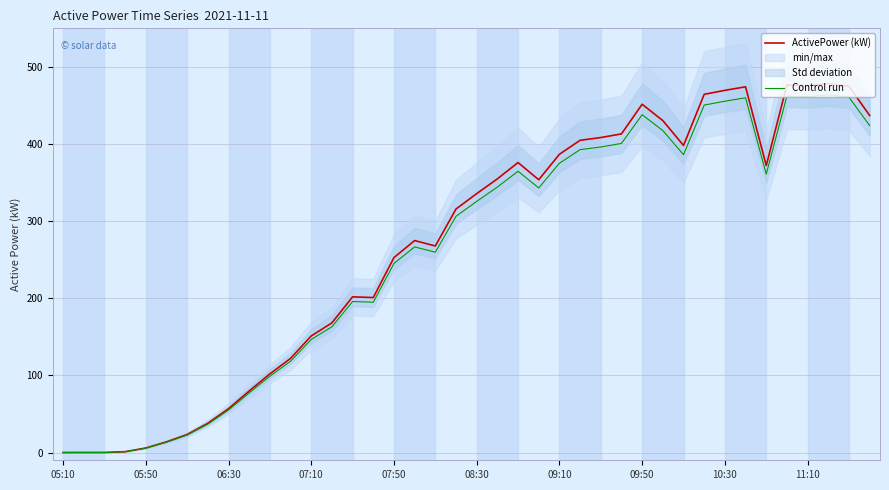

Reading left to right, extract all data points from this chart.

ActivePower (kW): 0.1	0.1	0.1	1.2	5.9	13.9	23.4	38.0	56.8	79.8	102.0	122.0	151.1	168.1	201.8	200.9	252.7	274.8	267.7	315.6	335.6	354.7	375.8	353.5	386.6	404.7	408.3	413.0	451.4	430.2	398.0	464.3	469.4	474.0	372.0	476.4	475.4	478.1	474.7	436.8
Control run: 0.1	0.1	0.1	1.1	5.7	13.5	22.7	36.8	55.1	77.4	98.9	118.4	146.6	163.1	195.8	194.8	245.1	266.5	259.7	306.2	325.5	344.1	364.6	342.9	375.0	392.6	396.0	400.6	437.8	417.3	386.0	450.3	455.3	459.8	360.8	462.1	461.1	463.7	460.5	423.7